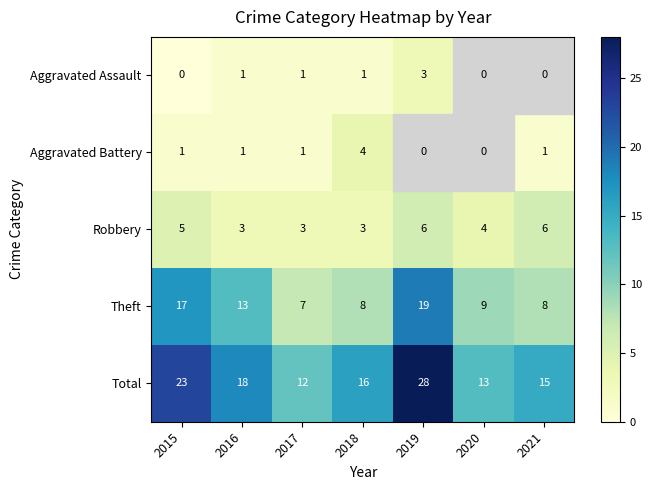

What is the total value across all series at 2015?

46